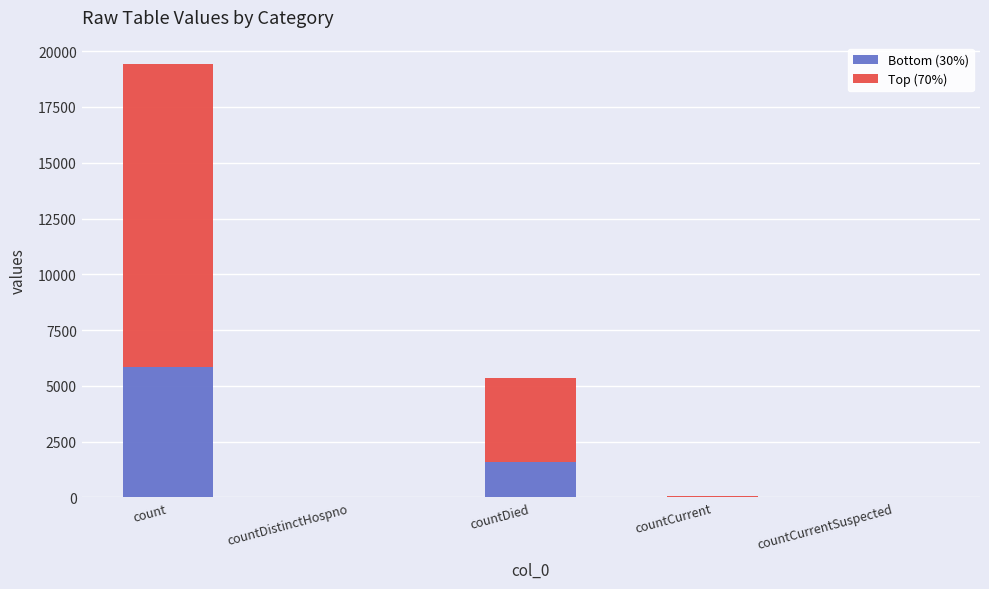

Are the bars grouped side by side (vs. stacked)?

No